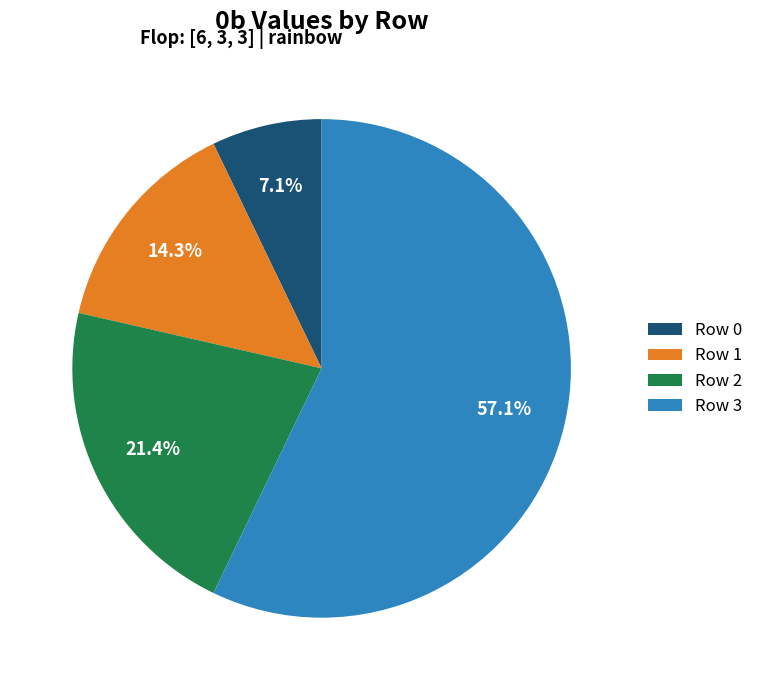

What portion of the pie excludes Row 2?

78.6%